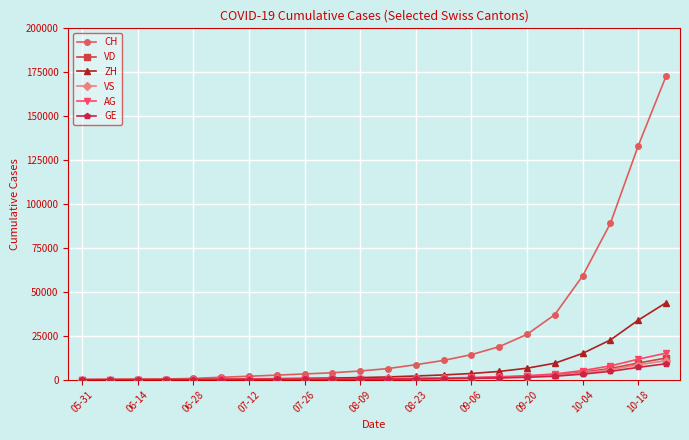

What is the highest value of the GE series?

9093